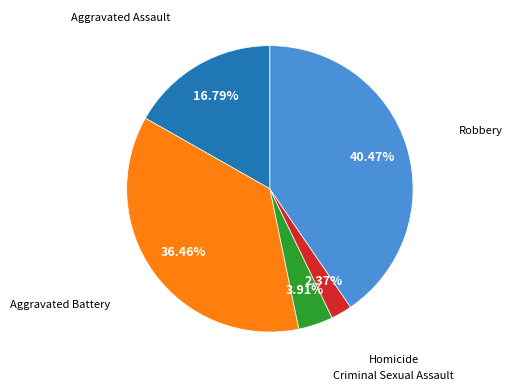

Does any single category account for the majority?

No